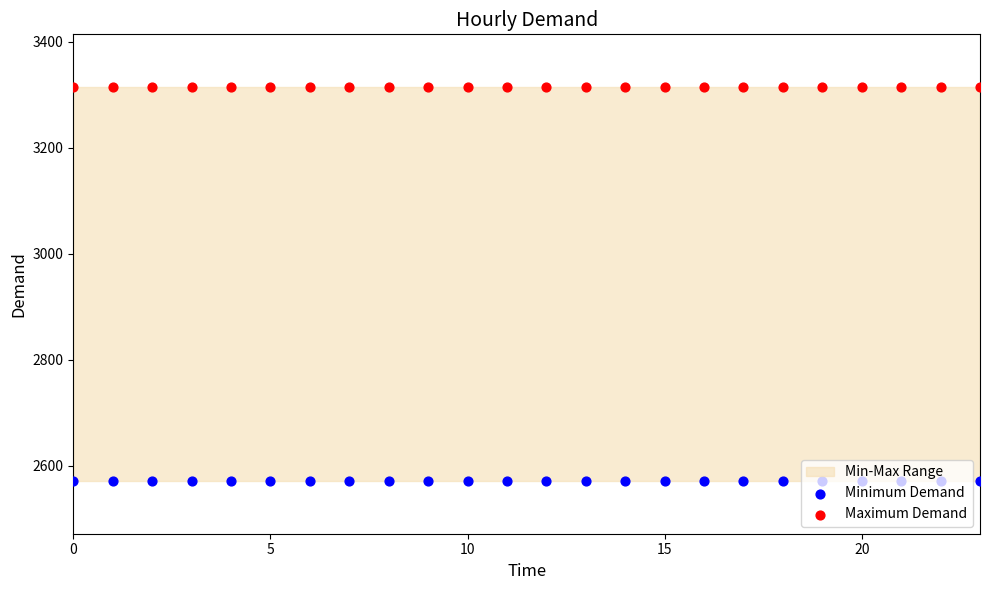

What is the total value across all series at 5?

5886